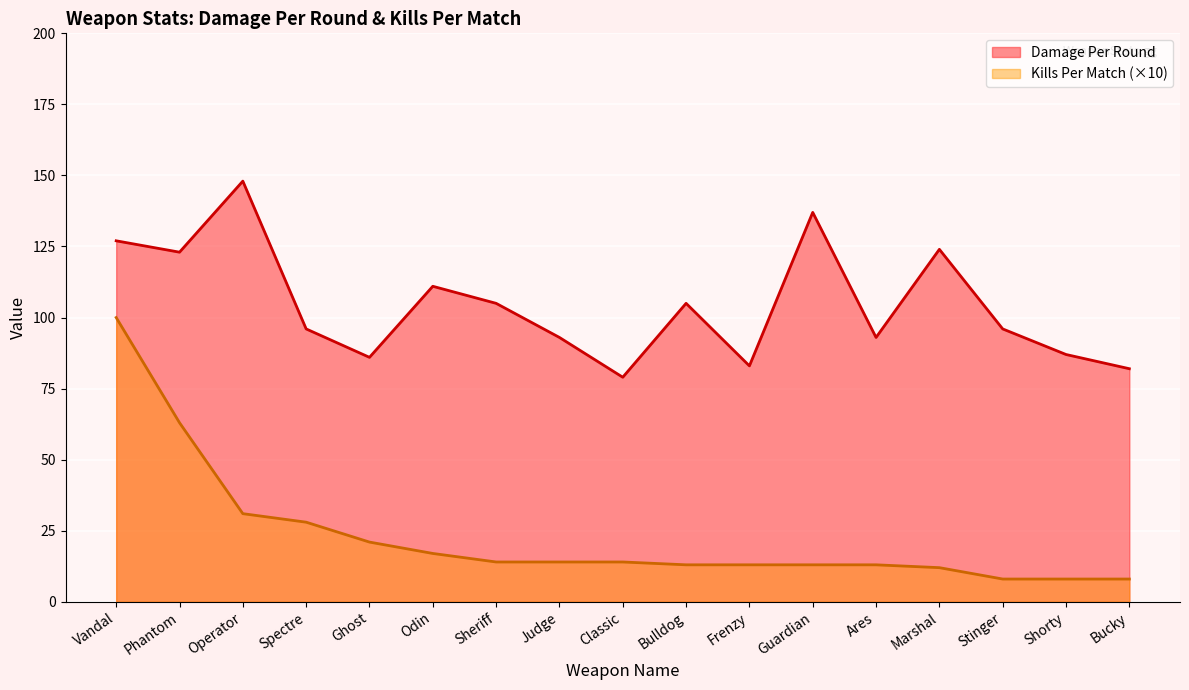

Where is Kills Per Match nearest to the value 54?

Phantom